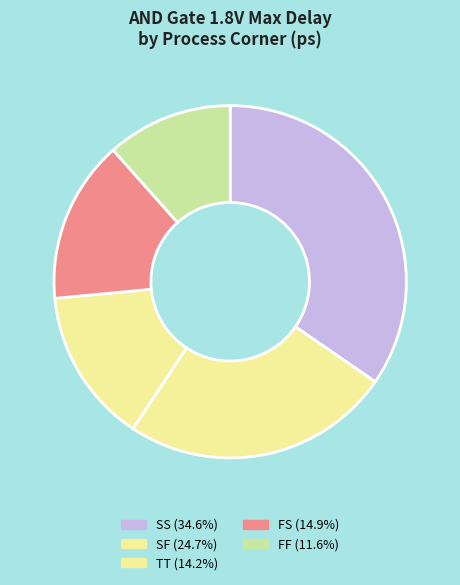

Combined, do FF and SS account for over 50%?

No